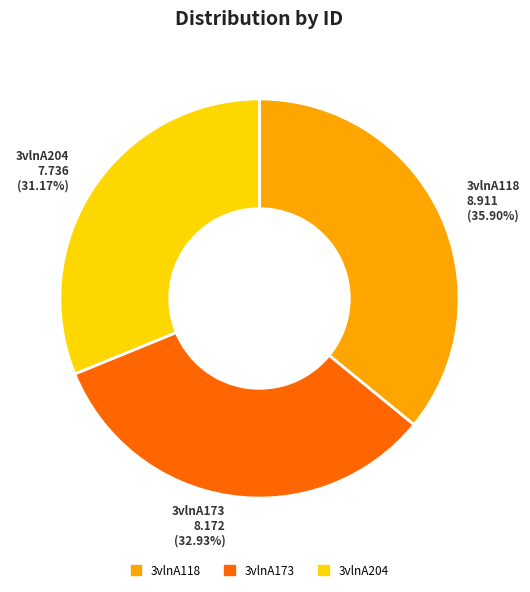

How many slices are in this pie chart?

3